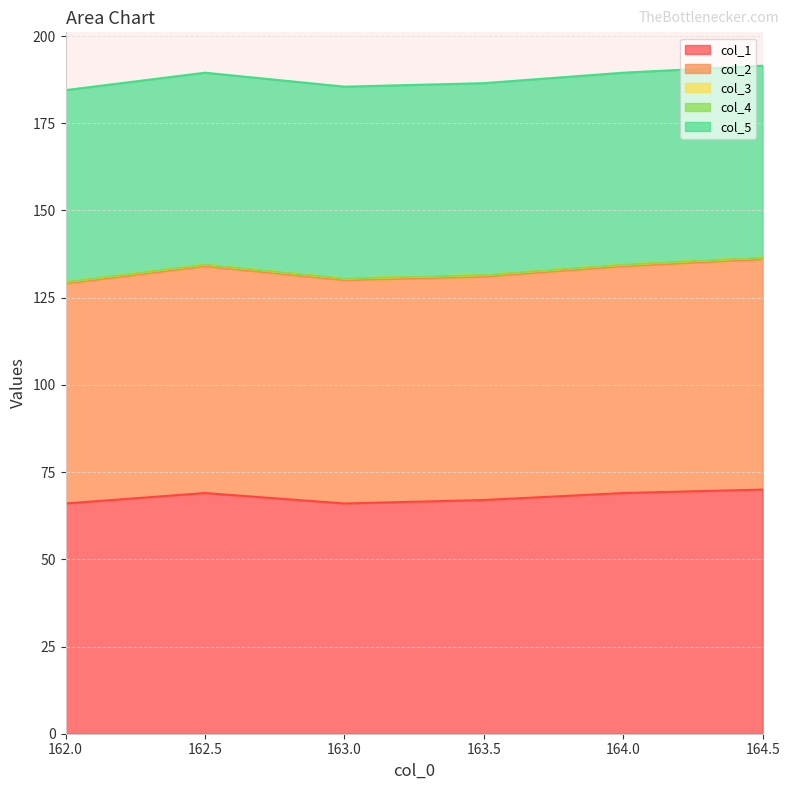

Where is the first local minimum for col_1?

163.0